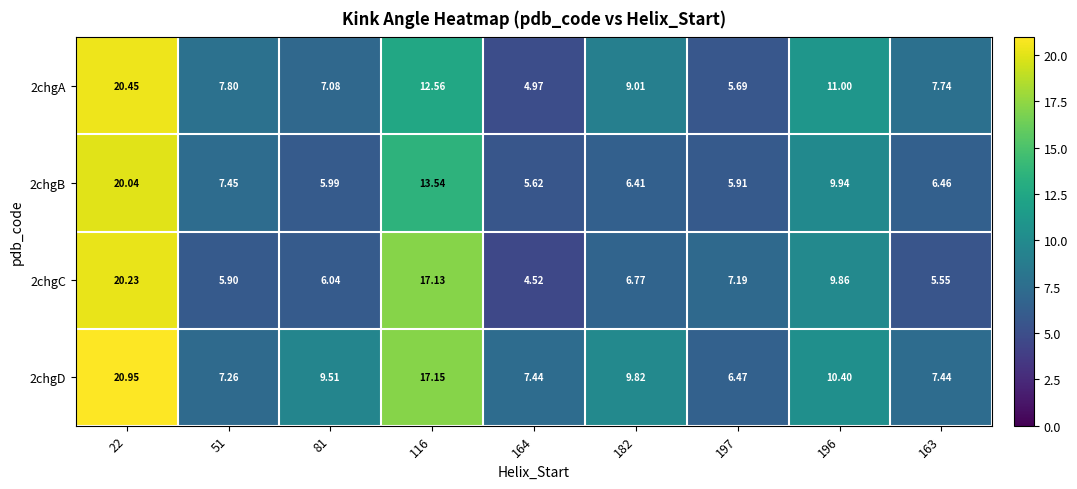

Is the value of 2chgB at 116 greater than the value of 2chgA at 116?

Yes